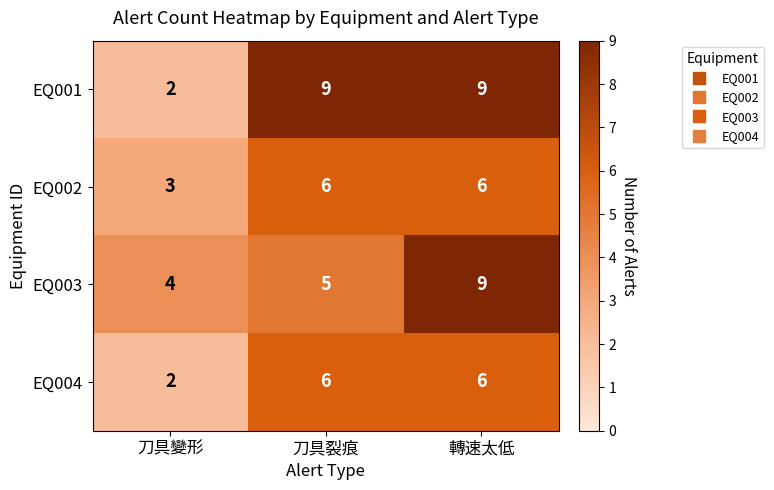

The value of EQ001 at 轉速太低 is 2. True or false?

False